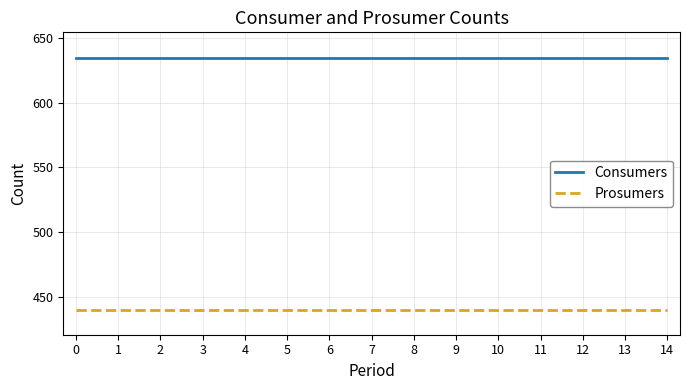

Is it true that Prosumers equals 250 at 9?

False